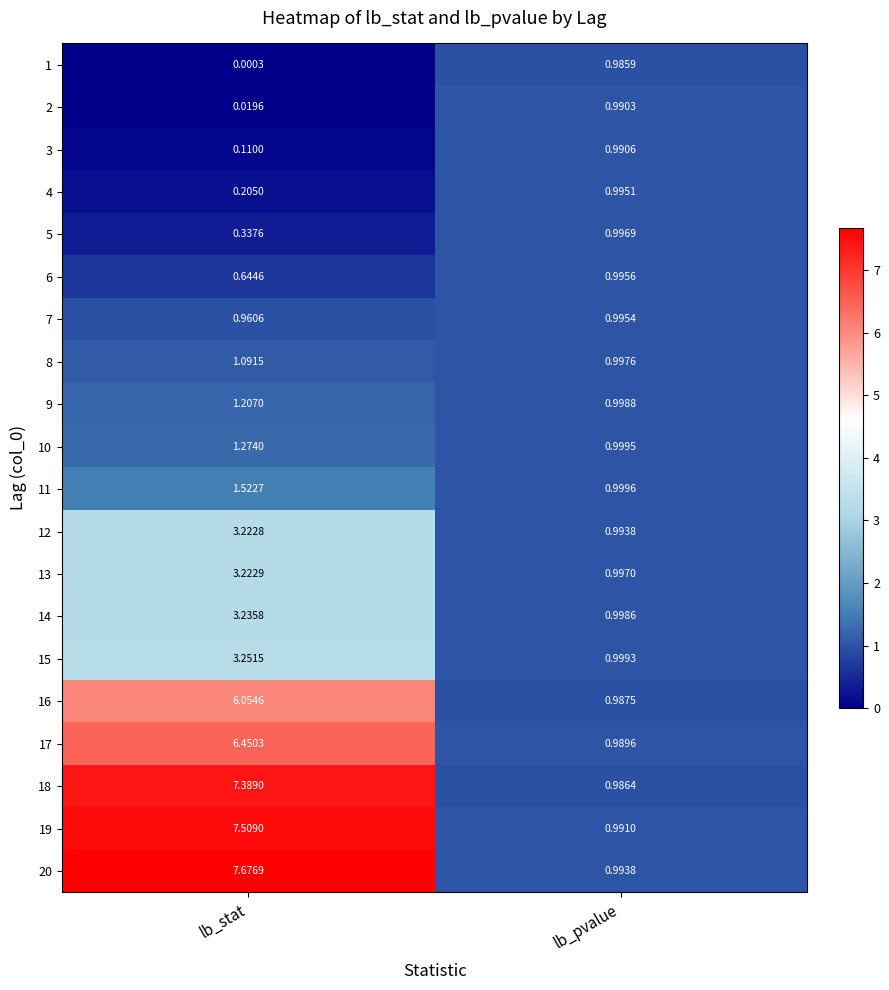

Between lb_stat and lb_pvalue, which series saw the biggest shift?

20